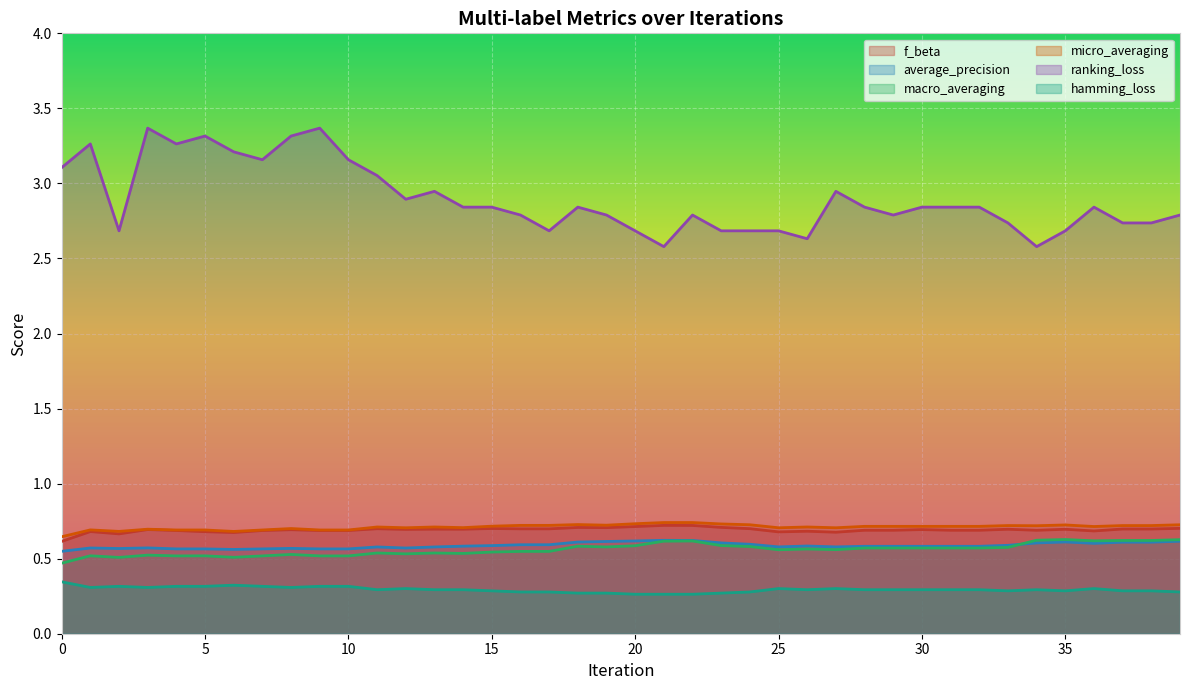

True or false: ranking_loss has a value of 1.2 at 25.

False